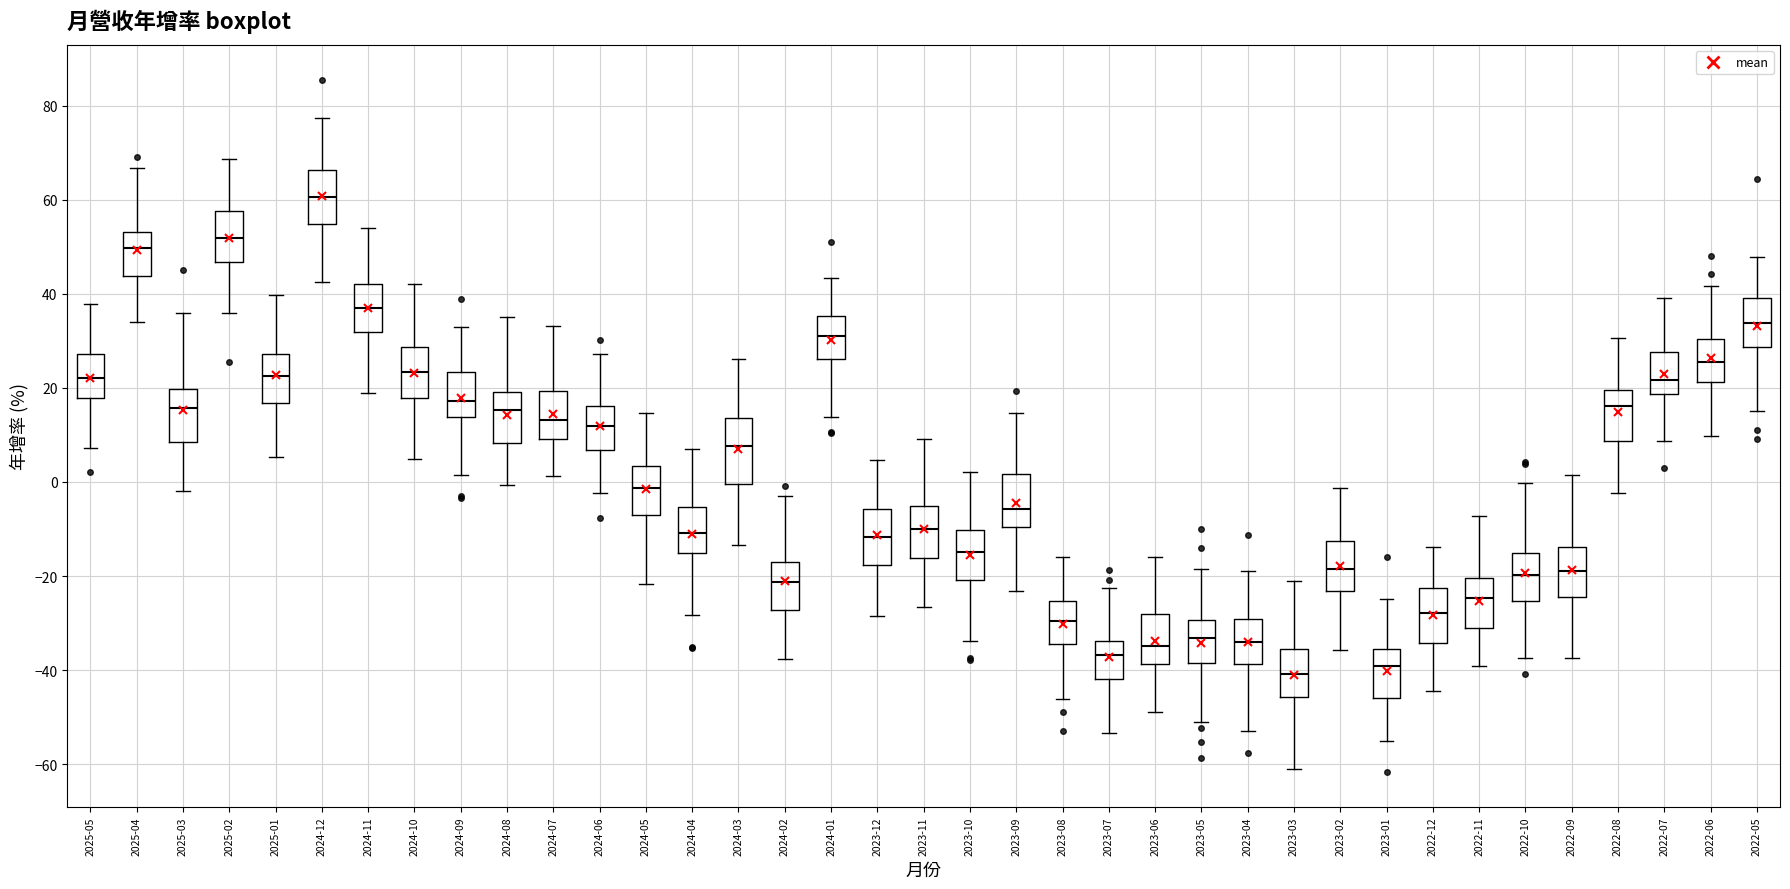

Reading left to right, read every box against the y-axis: the position of its median line, the range the box covers, and the ends of its whiskers. The values are not printed on the chart, so give them approximately, as read against the axis.

2025-05: median 22, box 18 to 28, whiskers 8 to 38
2025-04: median 50, box 44 to 54, whiskers 34 to 66
2025-03: median 16, box 8 to 20, whiskers -2 to 36
2025-02: median 52, box 46 to 58, whiskers 36 to 68
2025-01: median 22, box 16 to 28, whiskers 6 to 40
2024-12: median 60, box 54 to 66, whiskers 42 to 78
2024-11: median 36, box 32 to 42, whiskers 18 to 54
2024-10: median 24, box 18 to 28, whiskers 4 to 42
2024-09: median 18, box 14 to 24, whiskers 2 to 32
2024-08: median 16, box 8 to 20, whiskers 0 to 36
2024-07: median 14, box 10 to 20, whiskers 2 to 34
2024-06: median 12, box 6 to 16, whiskers -2 to 28
2024-05: median -2, box -6 to 4, whiskers -22 to 14
2024-04: median -10, box -16 to -6, whiskers -28 to 8
2024-03: median 8, box 0 to 14, whiskers -14 to 26
2024-02: median -22, box -28 to -18, whiskers -38 to -4
2024-01: median 32, box 26 to 36, whiskers 14 to 44
2023-12: median -12, box -18 to -6, whiskers -28 to 4
2023-11: median -10, box -16 to -6, whiskers -26 to 10
2023-10: median -14, box -20 to -10, whiskers -34 to 2
2023-09: median -6, box -10 to 2, whiskers -24 to 14
2023-08: median -30, box -34 to -26, whiskers -46 to -16
2023-07: median -36, box -42 to -34, whiskers -54 to -22
2023-06: median -34, box -38 to -28, whiskers -48 to -16
2023-05: median -34, box -38 to -30, whiskers -50 to -18
2023-04: median -34, box -38 to -30, whiskers -52 to -18
2023-03: median -40, box -46 to -36, whiskers -60 to -22
2023-02: median -18, box -24 to -12, whiskers -36 to -2
2023-01: median -40, box -46 to -36, whiskers -56 to -24
2022-12: median -28, box -34 to -22, whiskers -44 to -14
2022-11: median -24, box -32 to -20, whiskers -40 to -8
2022-10: median -20, box -26 to -16, whiskers -38 to 0
2022-09: median -18, box -24 to -14, whiskers -38 to 2
2022-08: median 16, box 8 to 20, whiskers -2 to 30
2022-07: median 22, box 18 to 28, whiskers 8 to 38
2022-06: median 26, box 22 to 30, whiskers 10 to 42
2022-05: median 34, box 28 to 40, whiskers 16 to 48